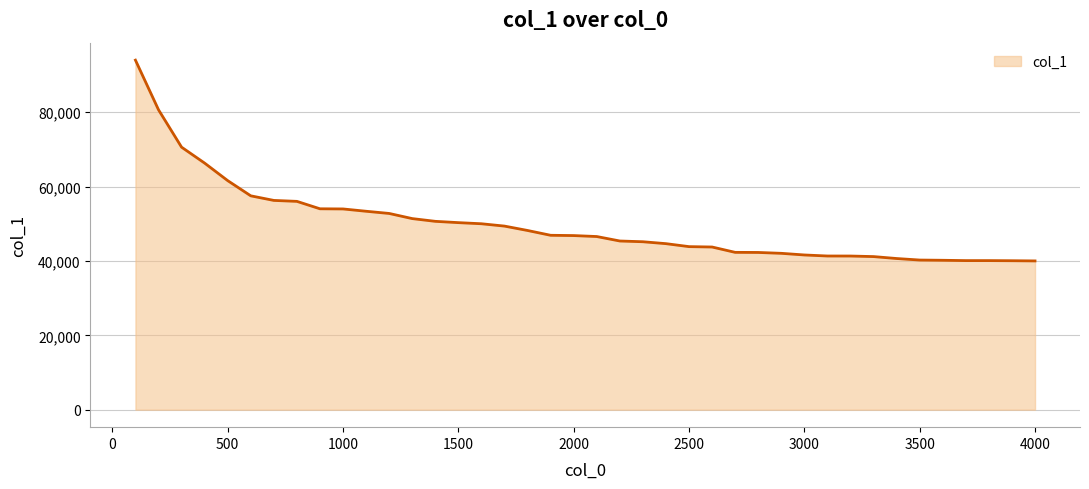

What is the smallest value displayed?

40005